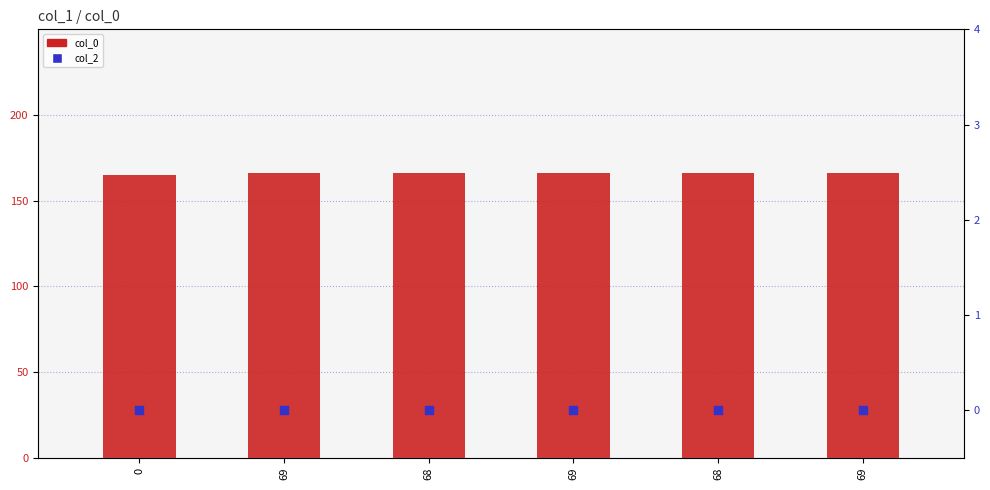

Which series contains the lowest Y value?

col_2